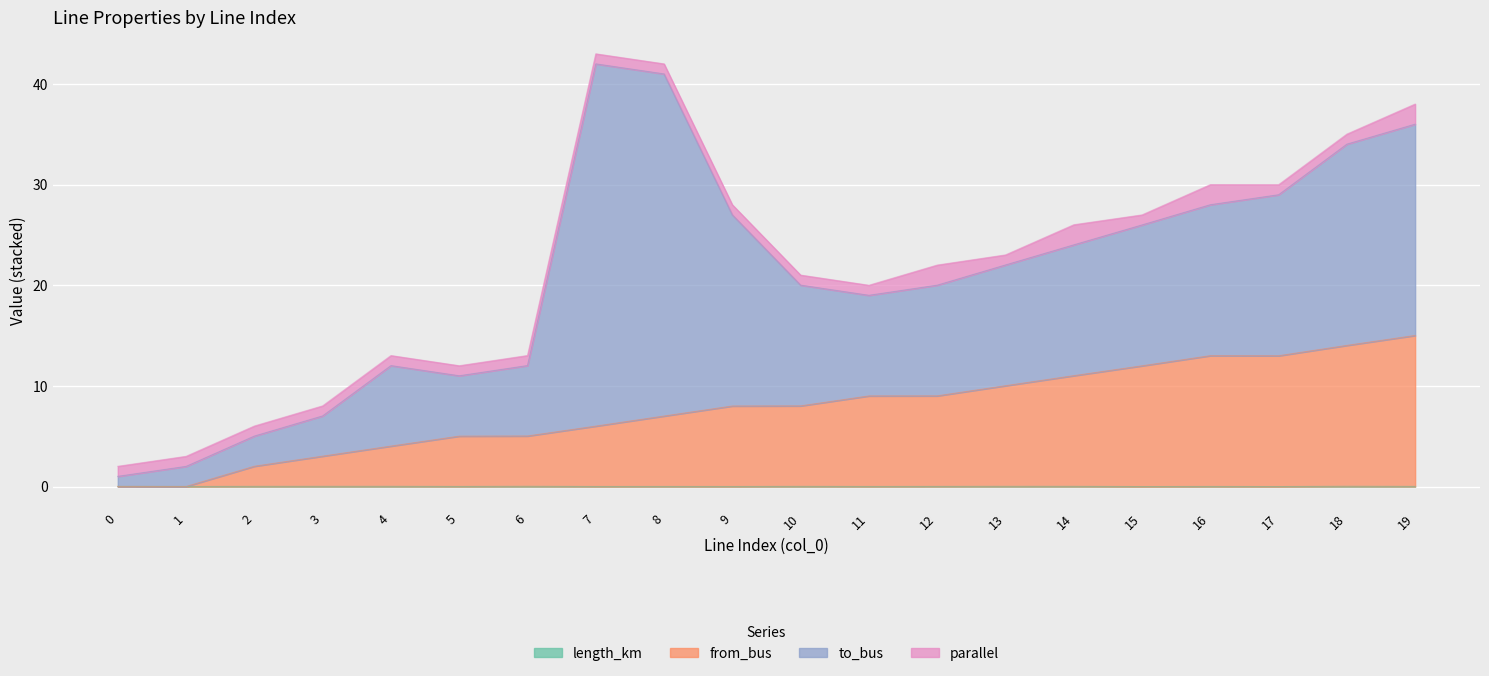

What is the total value across all series at 8?

42.0